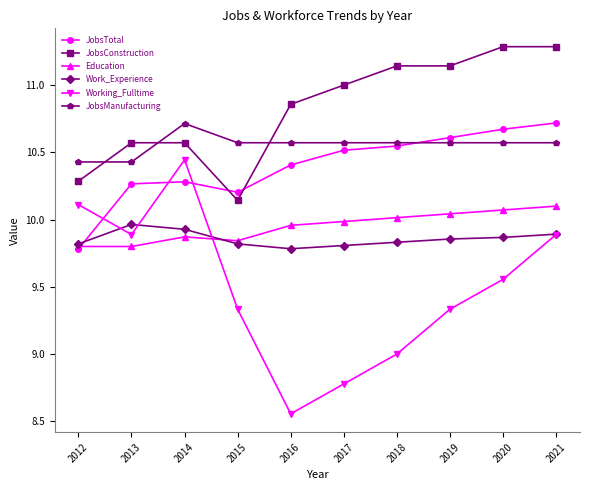

At which label does Education reach its peak?

2021